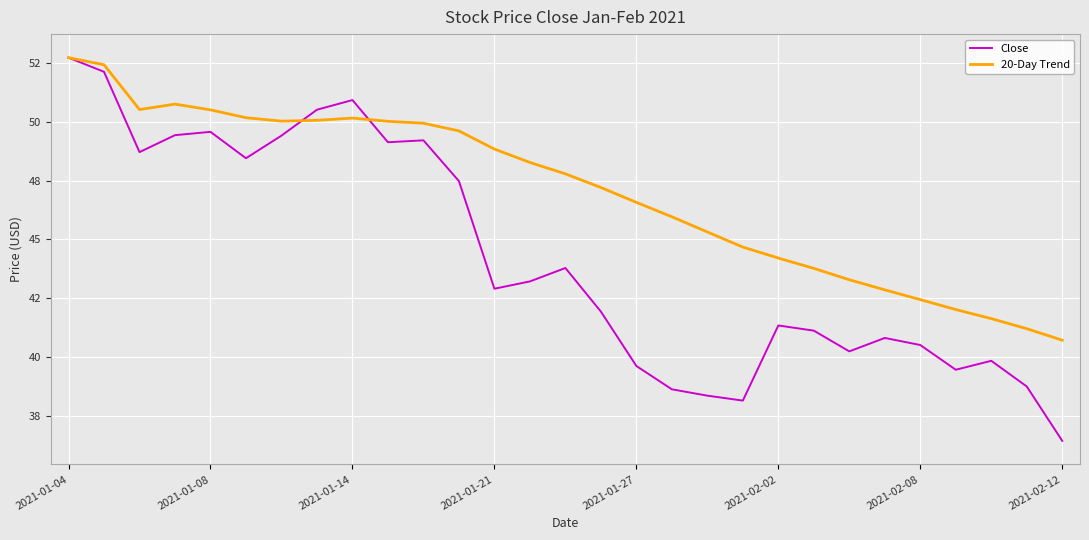

True or false: 20-Day Trend and Close cross at least once.

True